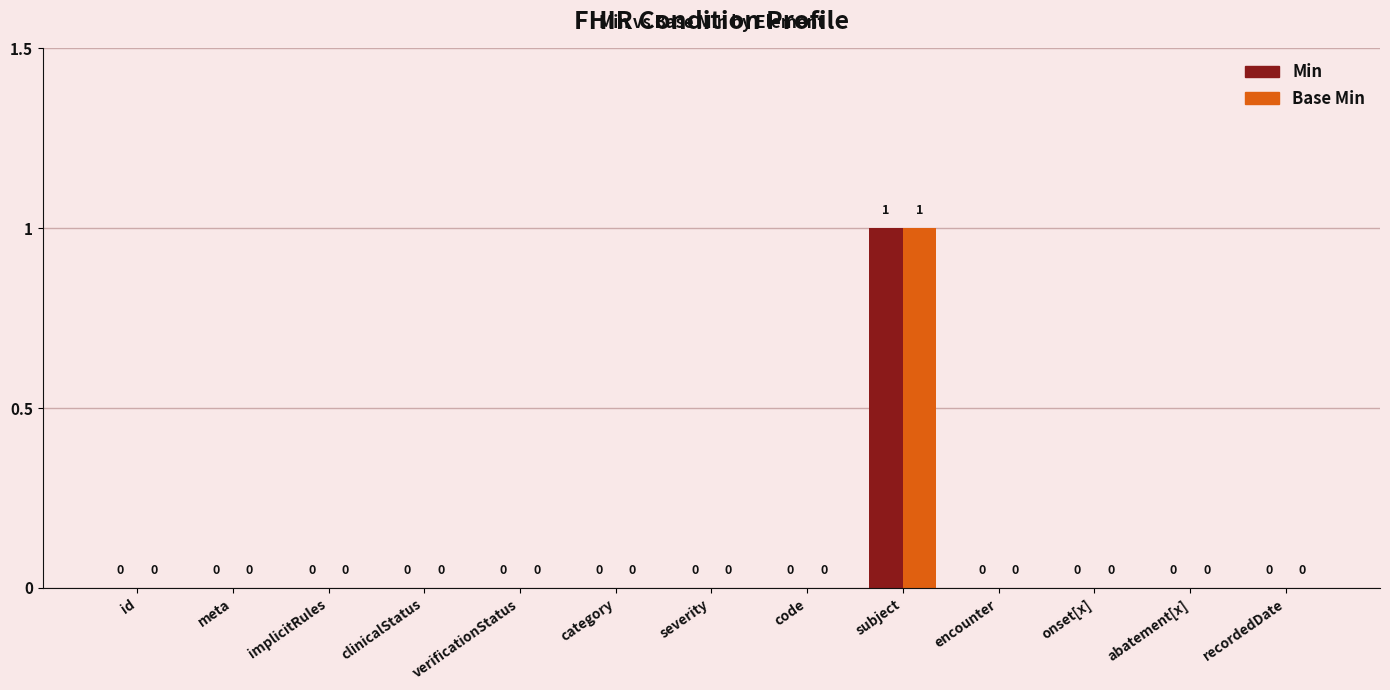

Reading left to right, list all the values displayed in this chart.

Min: id=0	meta=0	implicitRules=0	clinicalStatus=0	verificationStatus=0	category=0	severity=0	code=0	subject=1	encounter=0	onset[x]=0	abatement[x]=0	recordedDate=0
Base Min: id=0	meta=0	implicitRules=0	clinicalStatus=0	verificationStatus=0	category=0	severity=0	code=0	subject=1	encounter=0	onset[x]=0	abatement[x]=0	recordedDate=0